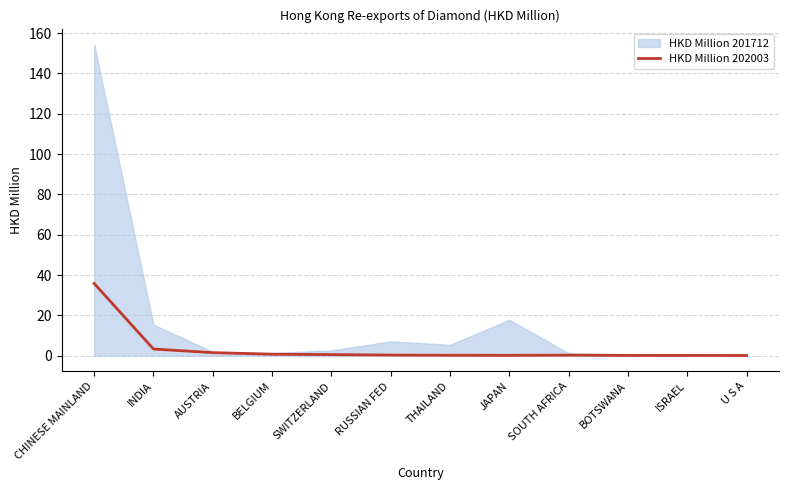

The HKD Million 202003 series shows 35.8 at CHINESE MAINLAND. True or false?

True